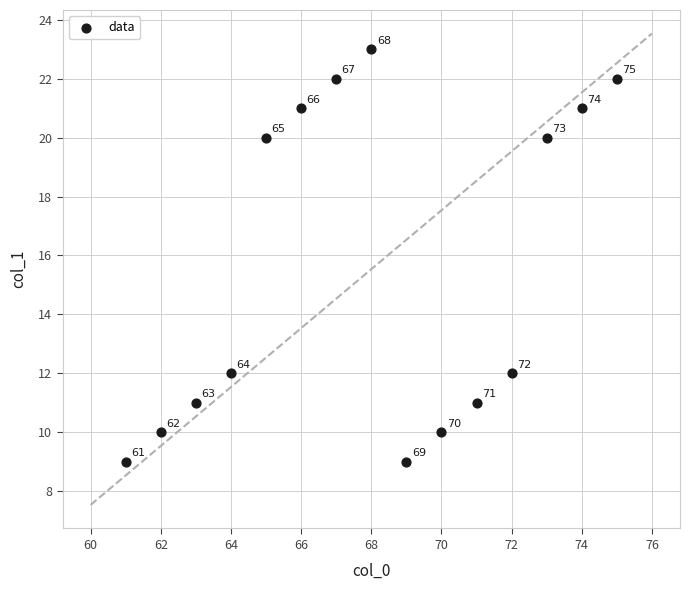

What is the range of Y values (max minus min)?

14